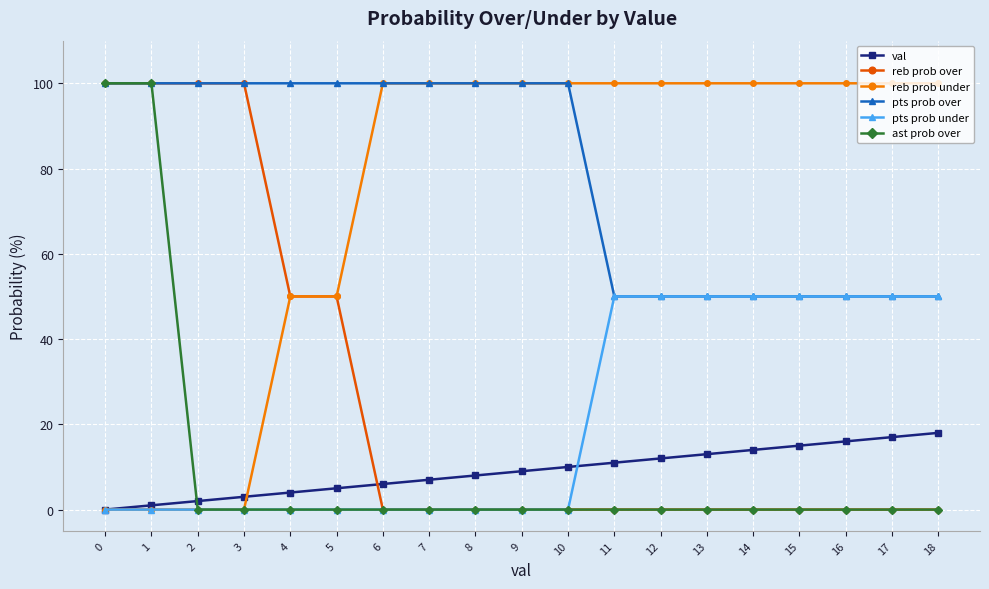

The reb prob over series shows 0 at 9. True or false?

True